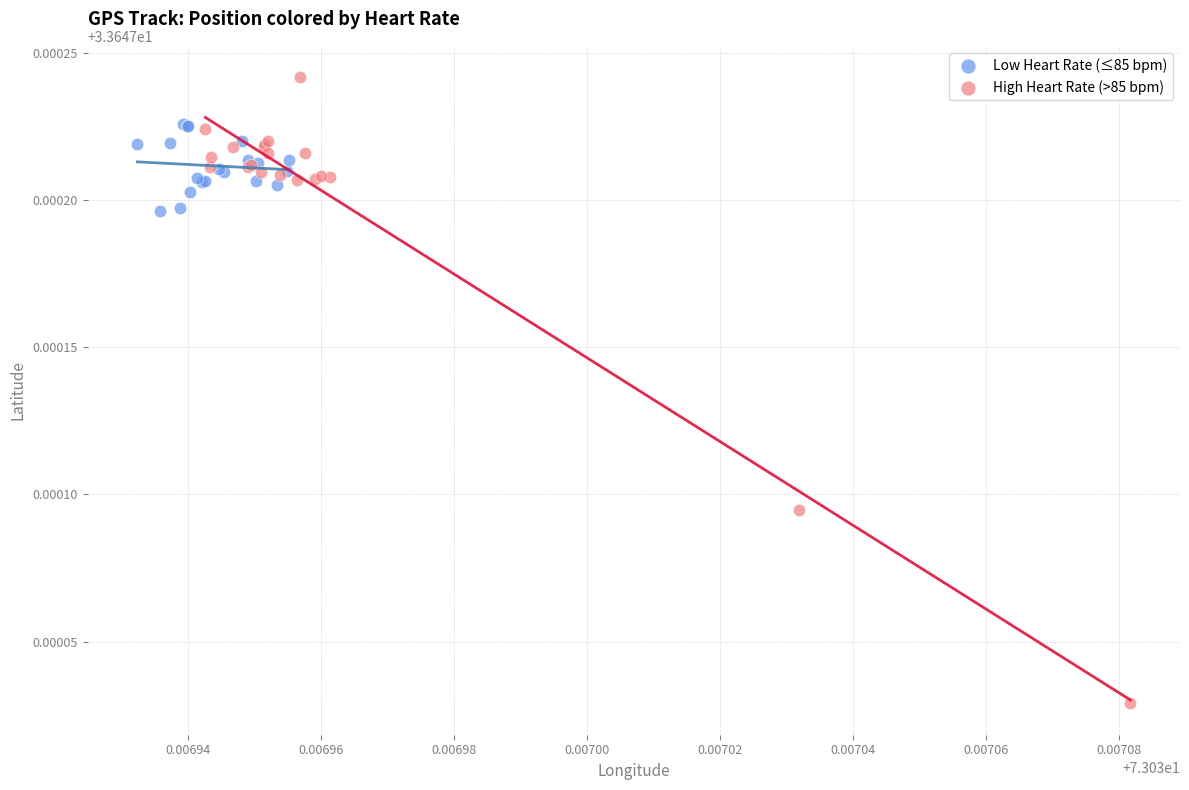

Which series has the widest spread of Y values?

High Heart Rate (>85 bpm)